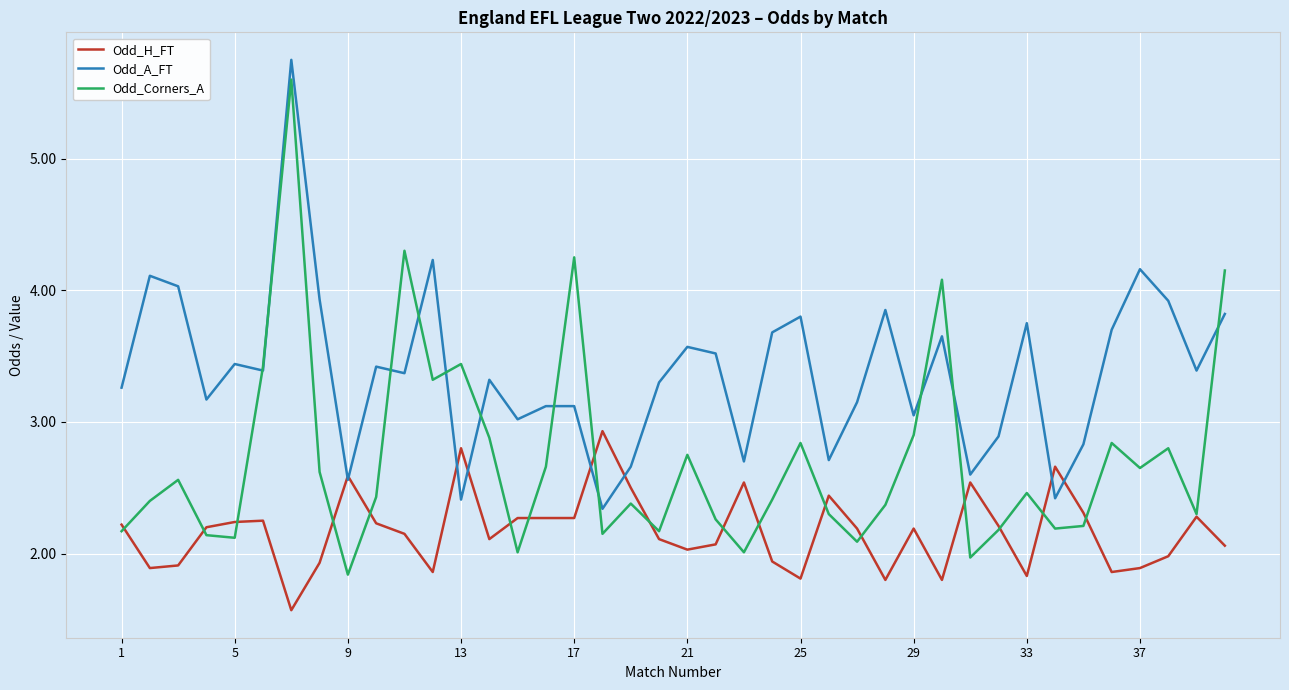

What is the lowest value of the Odd_H_FT series?

1.6